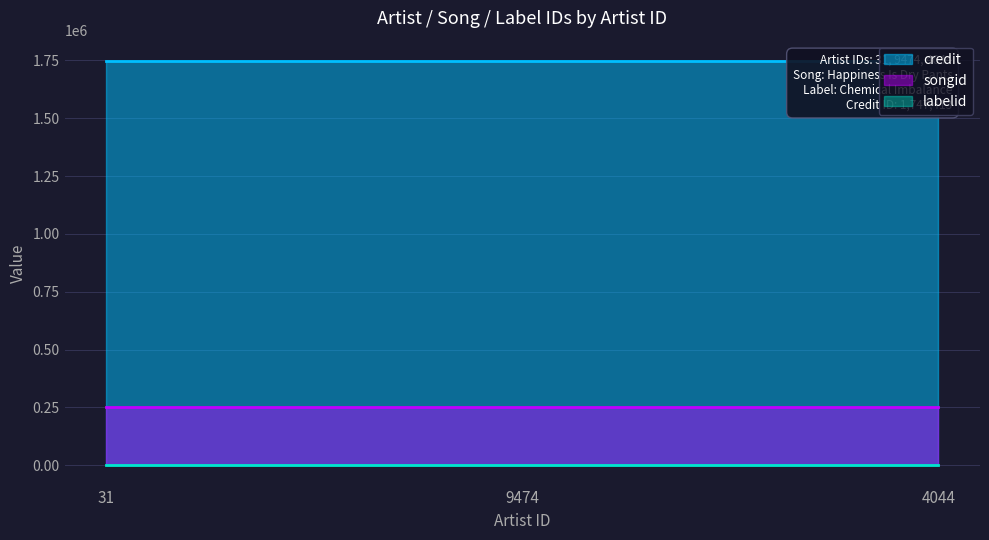

What is the label of the 3rd point from the right?

31